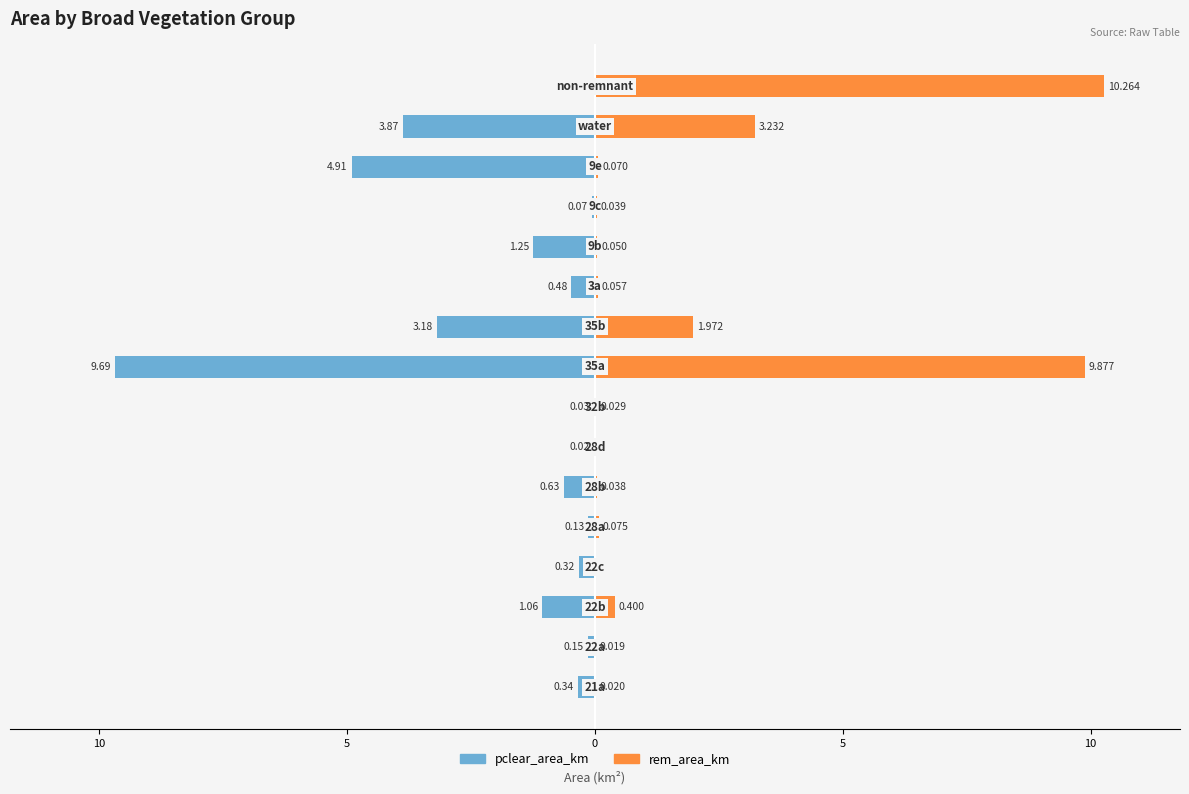

Rank the series by their average value, from highest to lowest.

rem_area_km, pclear_area_km